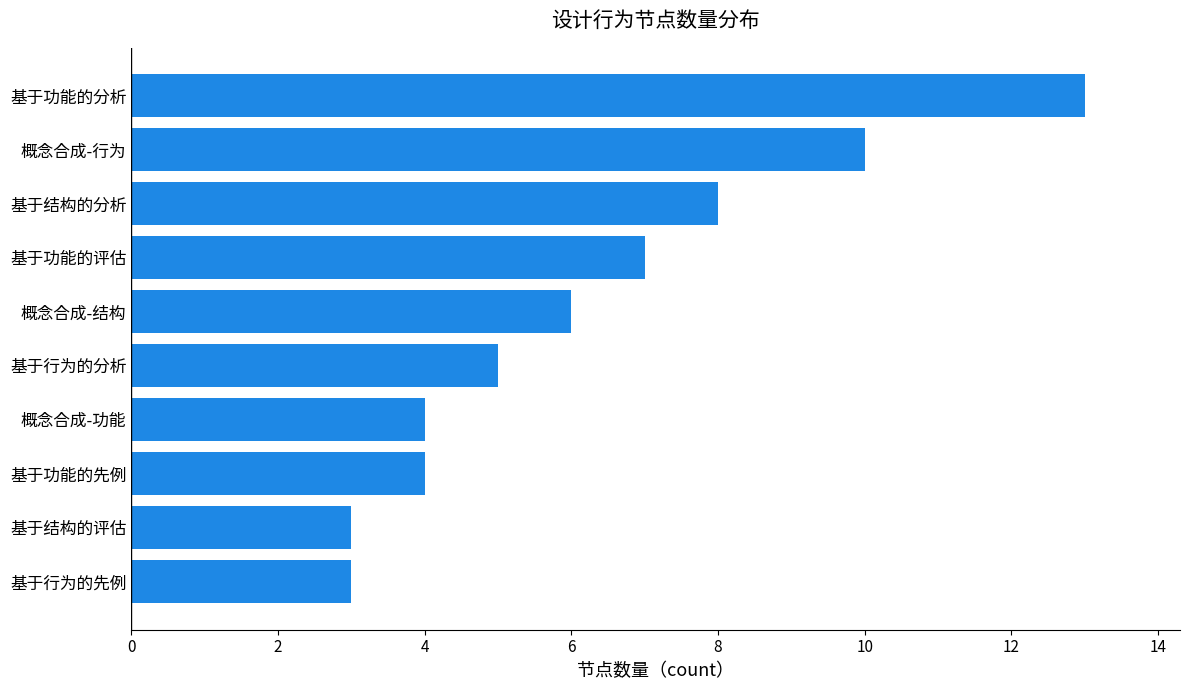

Between 基于功能的先例 and 概念合成-结构, which is larger?

概念合成-结构